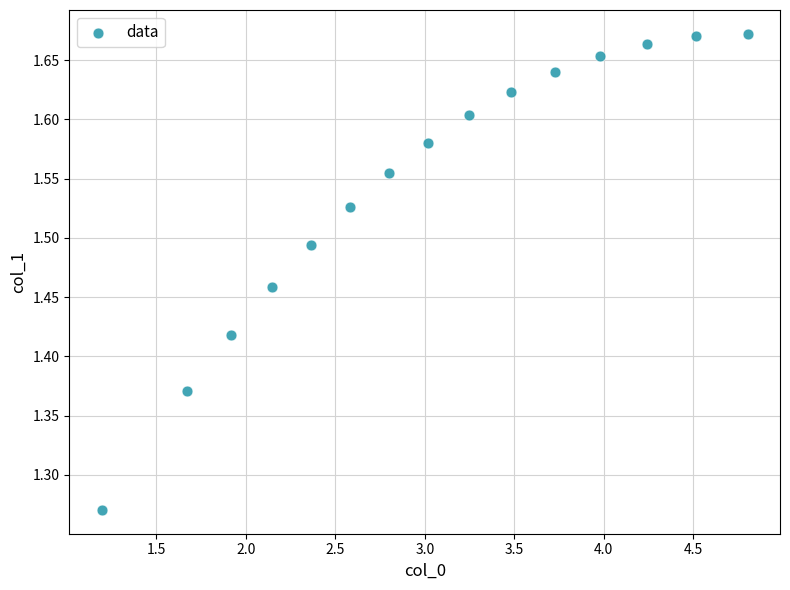

What is the range of X values (max minus min)?

3.6